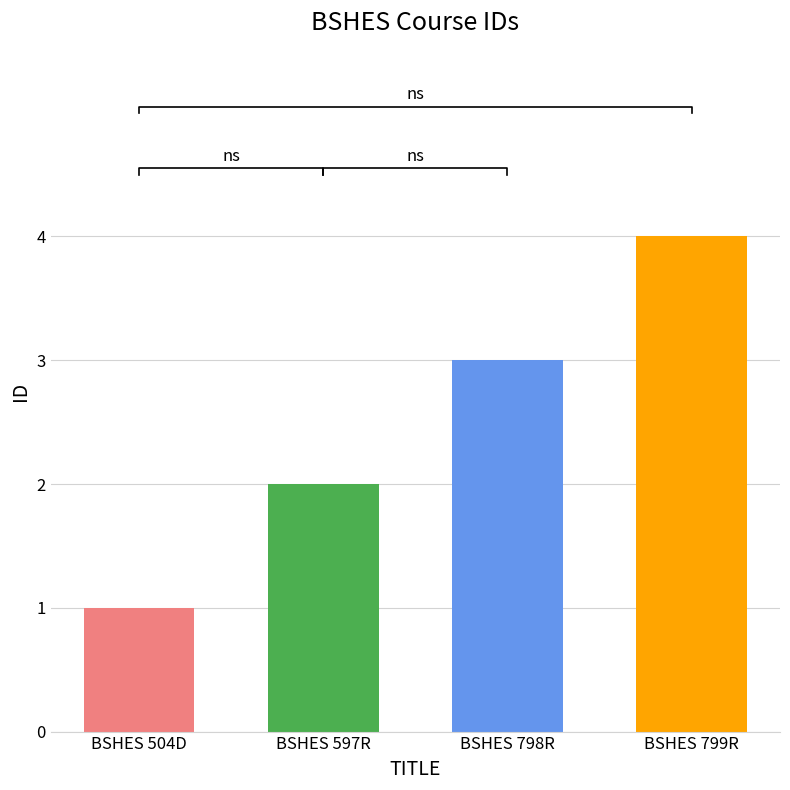

What is the difference between the second highest and minimum values?

2